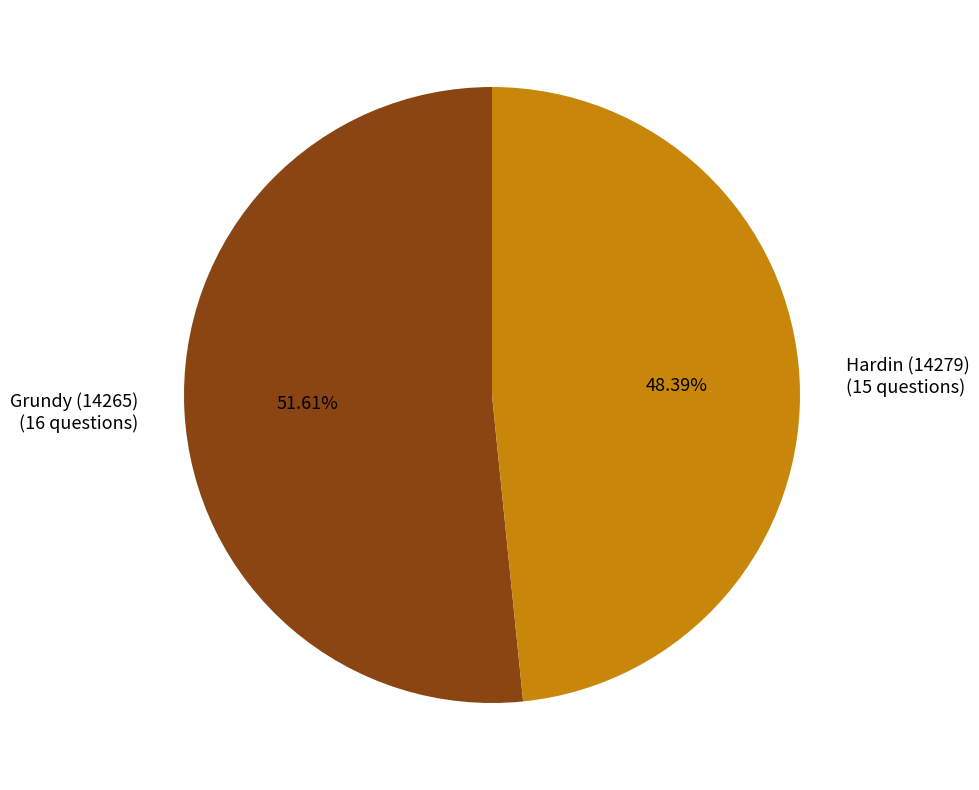

To the nearest percent, what is the difference between the Hardin (14279) and Grundy (14265) slice percentages?

3%